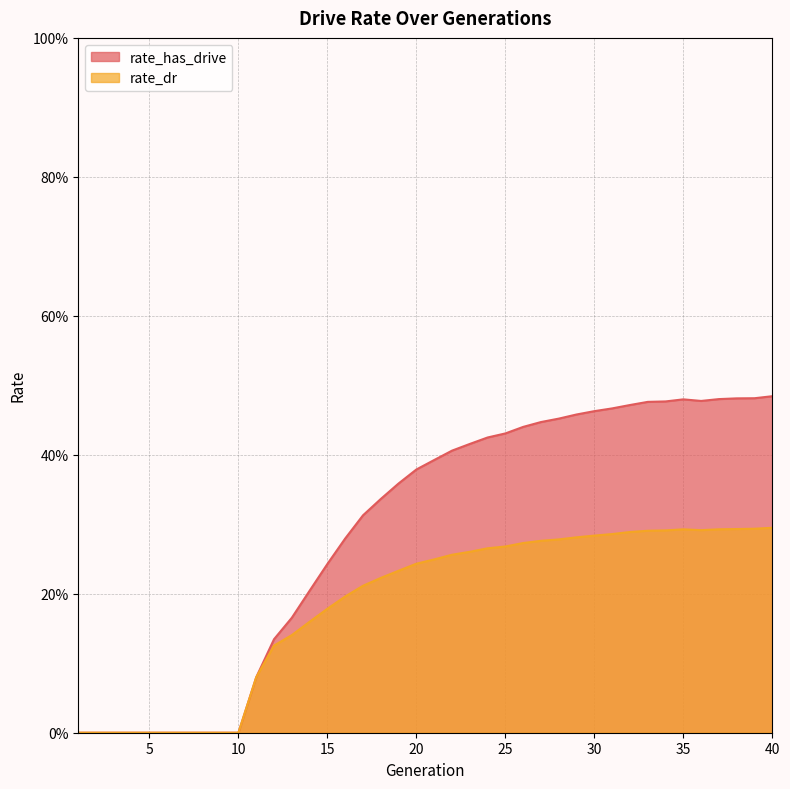

Which category has the highest value across all series?

40